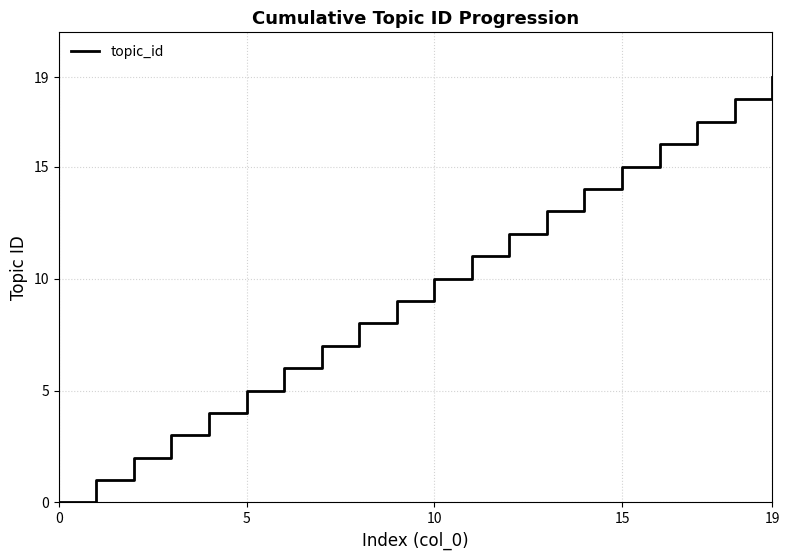

What is the difference between the maximum and minimum values?

19